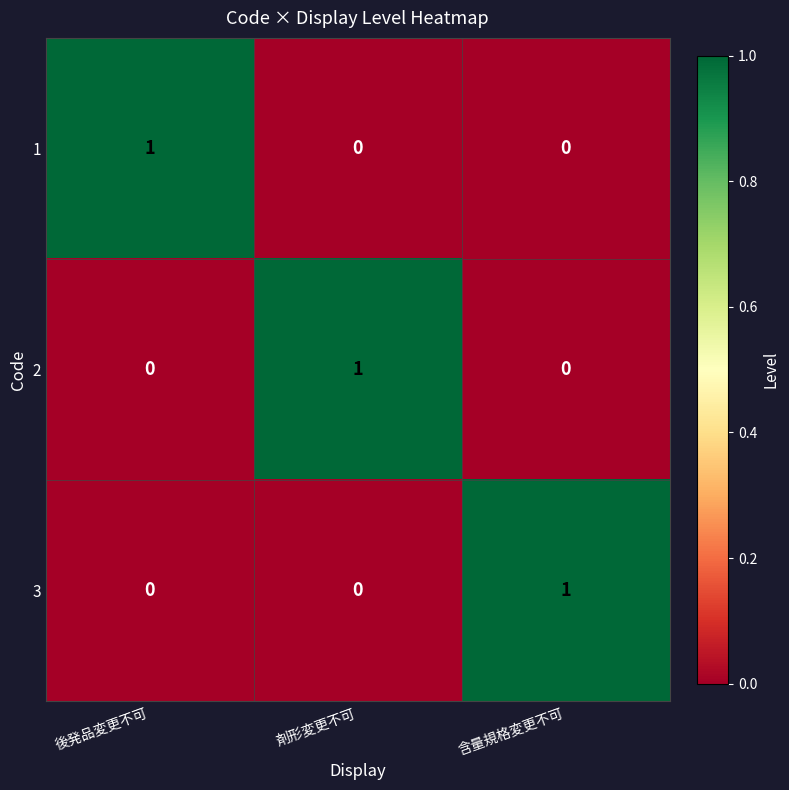

The value of 1 at 含量規格変更不可 is 0. True or false?

True